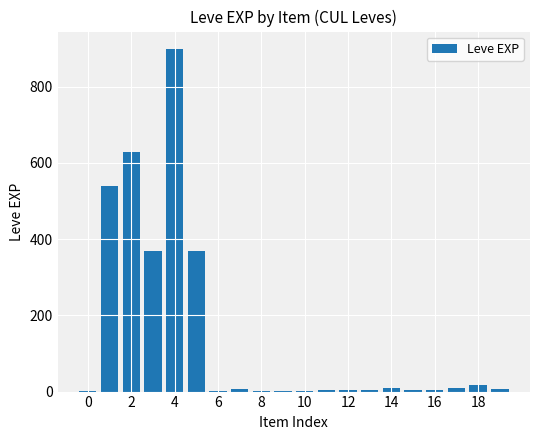

What is the sum of all values?

2881